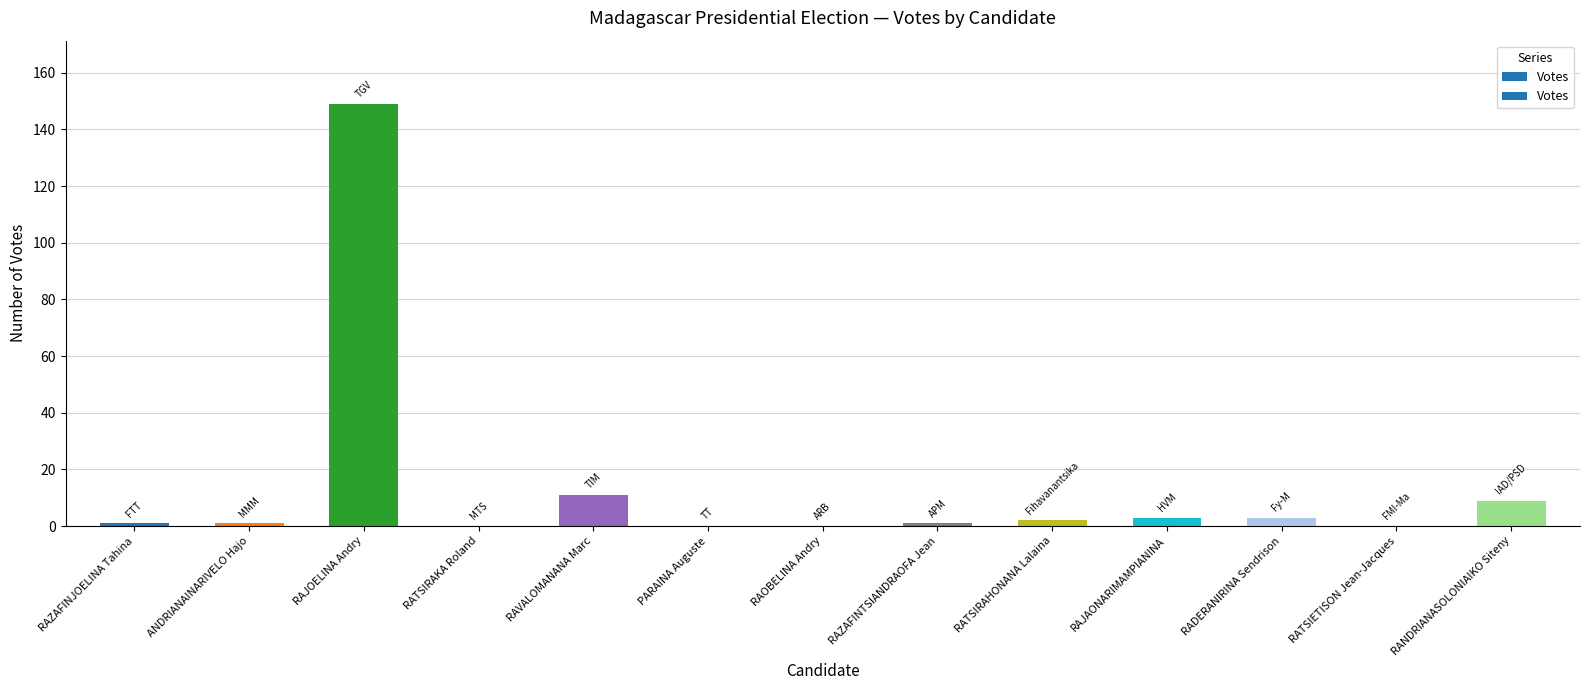

Reading right to left, list all the values displayed in this chart.

9	0	3	3	2	1	0	0	11	0	149	1	1